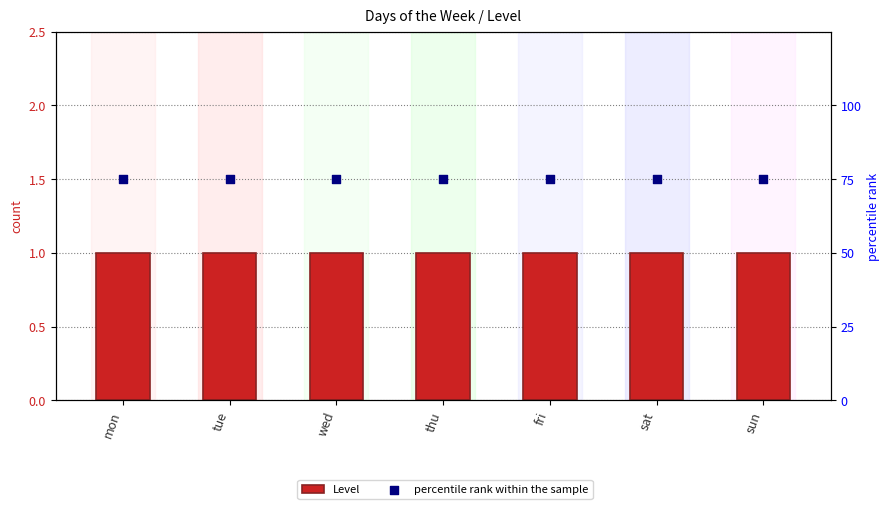

Which series has the largest total across all categories?

percentile rank within the sample